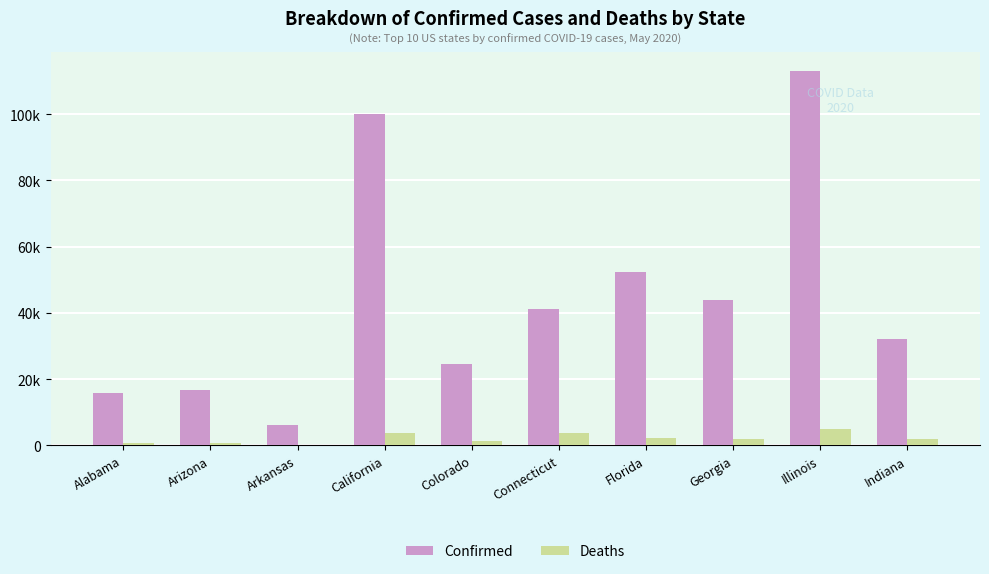

List the series in order of their overall mean, lowest first.

Deaths, Confirmed